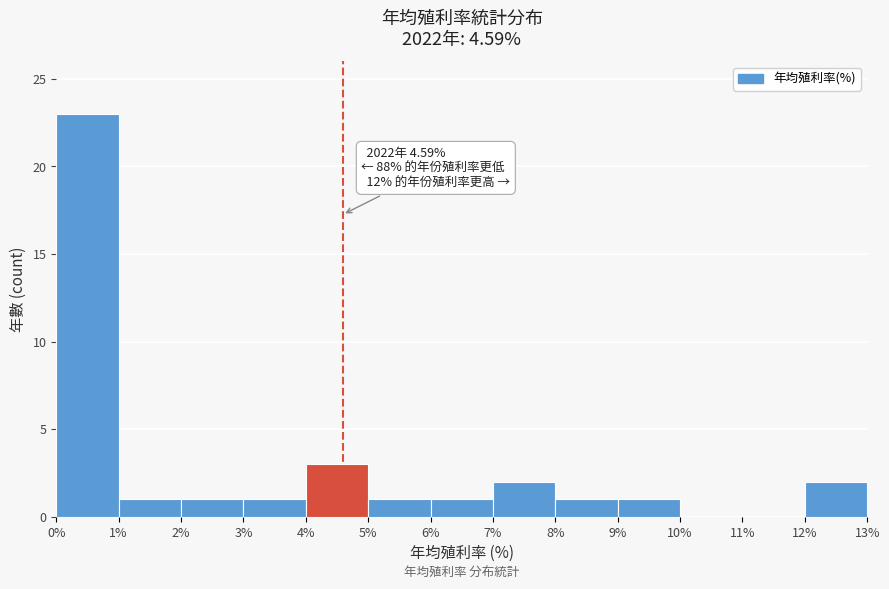

Over which range of the x-axis is the bar tallest?

0% to 1%